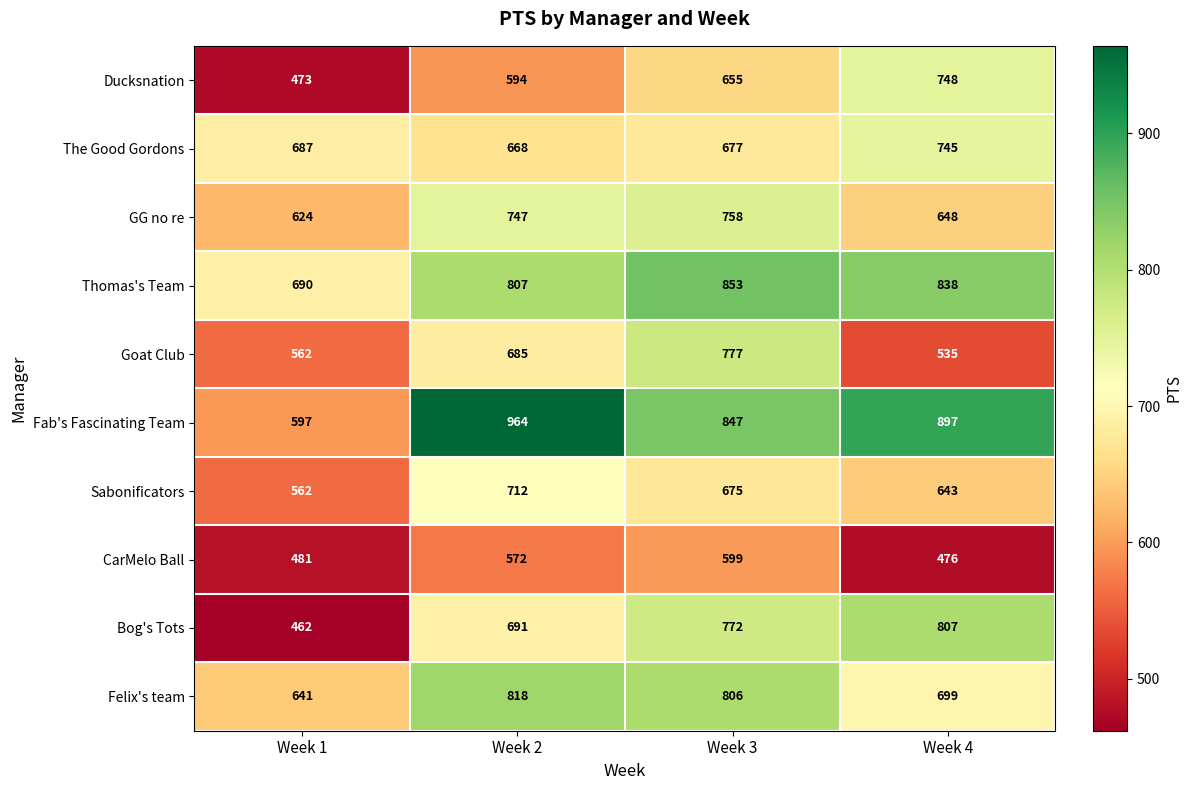

The value of Sabonificators at Week 3 is 1106. True or false?

False